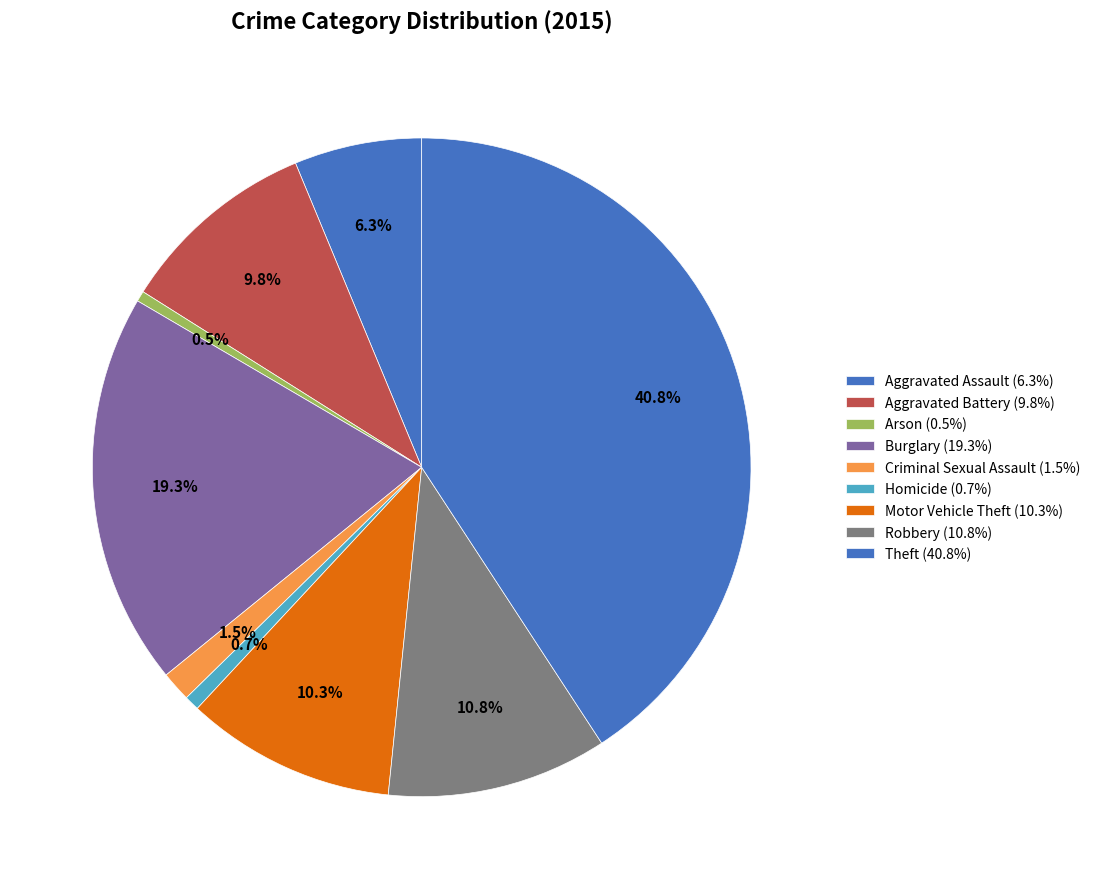

Count the number of slices in the pie.

9